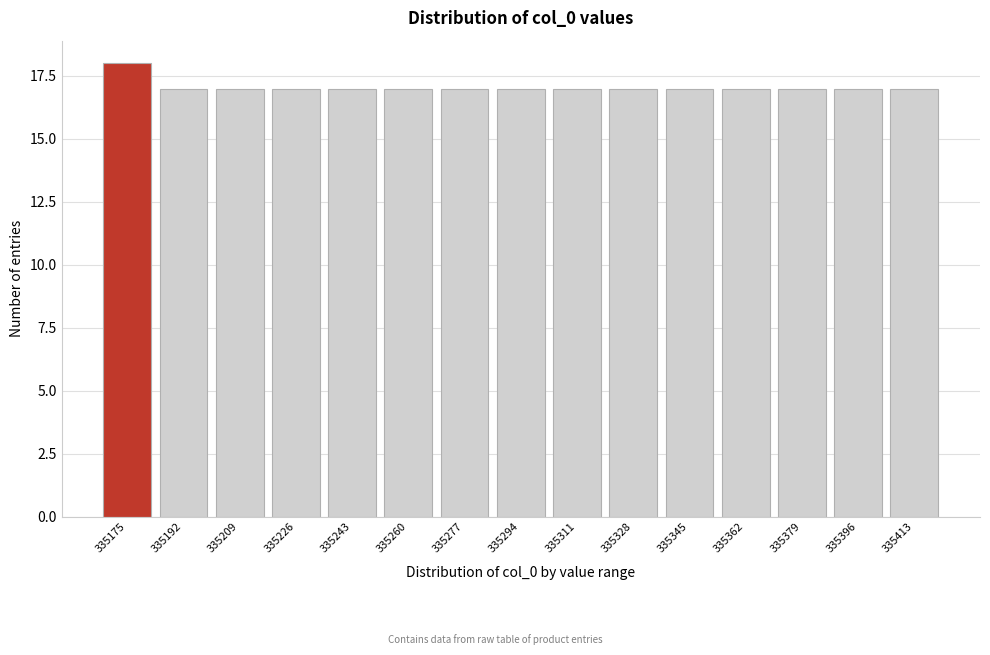

Reading left to right, extract all data points from this chart.

18	17	17	17	17	17	17	17	17	17	17	17	17	17	17